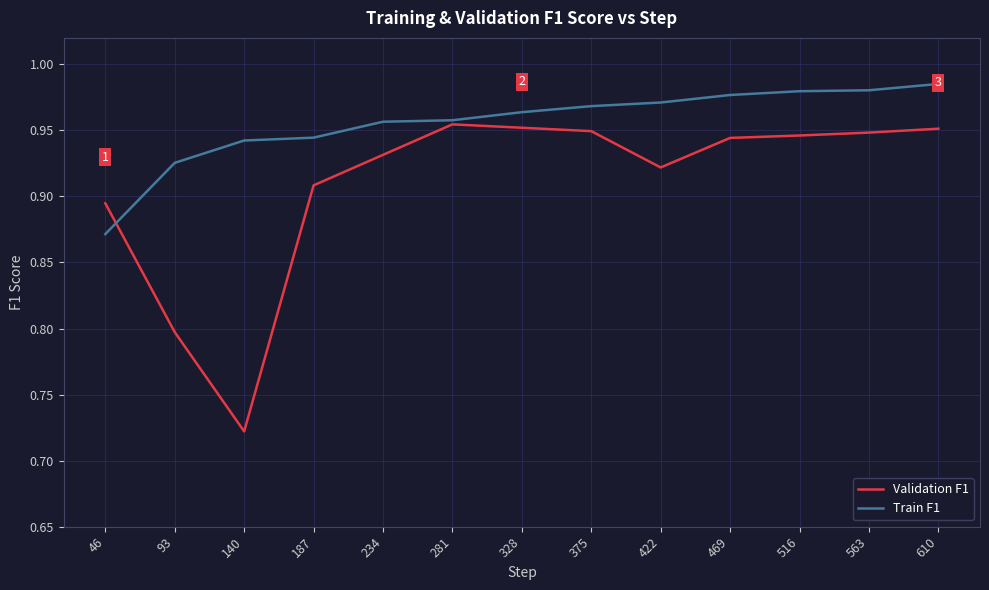

Is this an area chart (filled region under the line)?

No